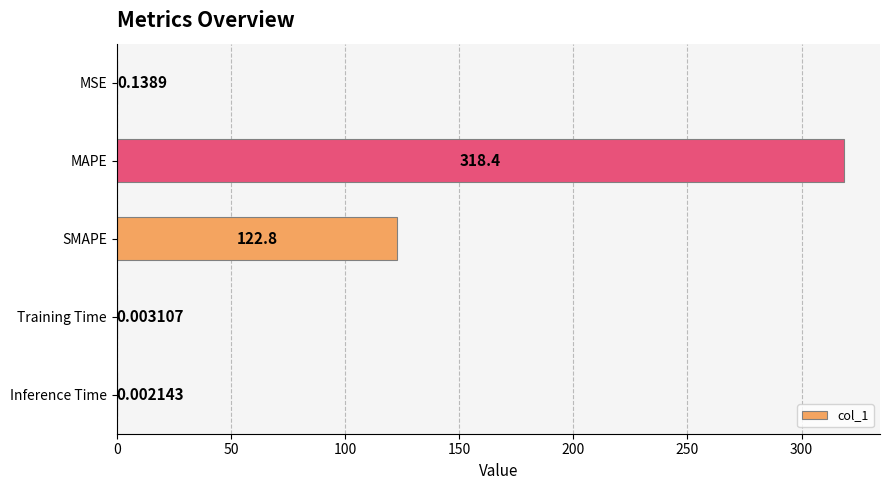

At which label is the value closest to 159?

SMAPE